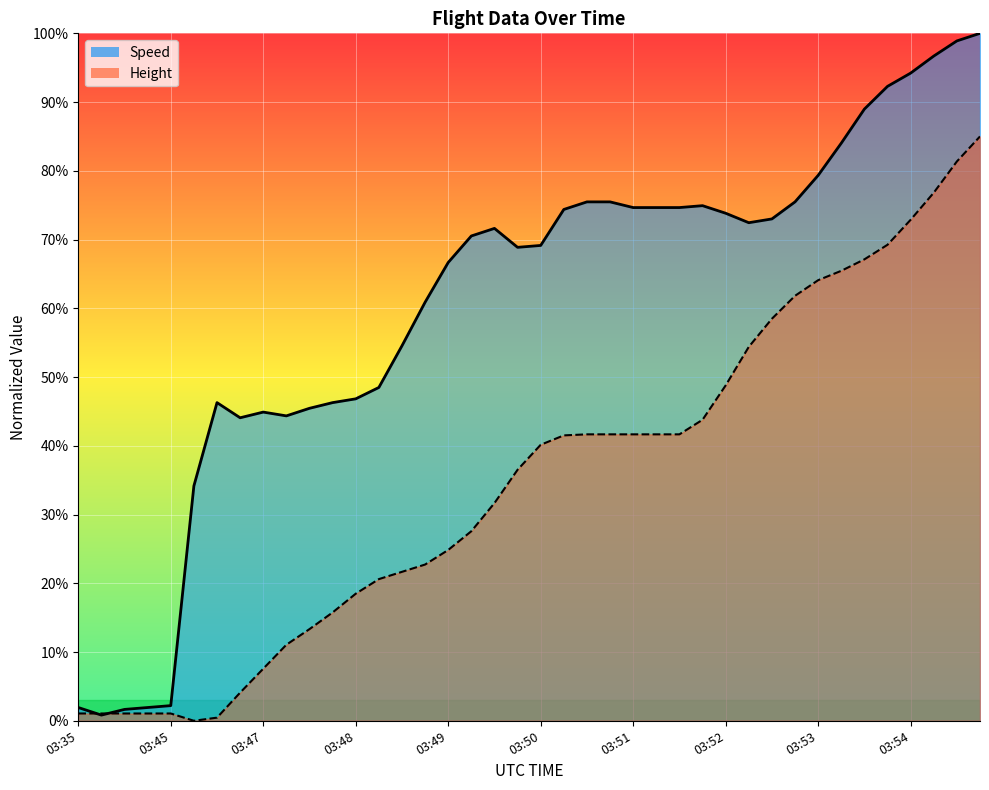

What is the maximum value shown in the chart?

100.0